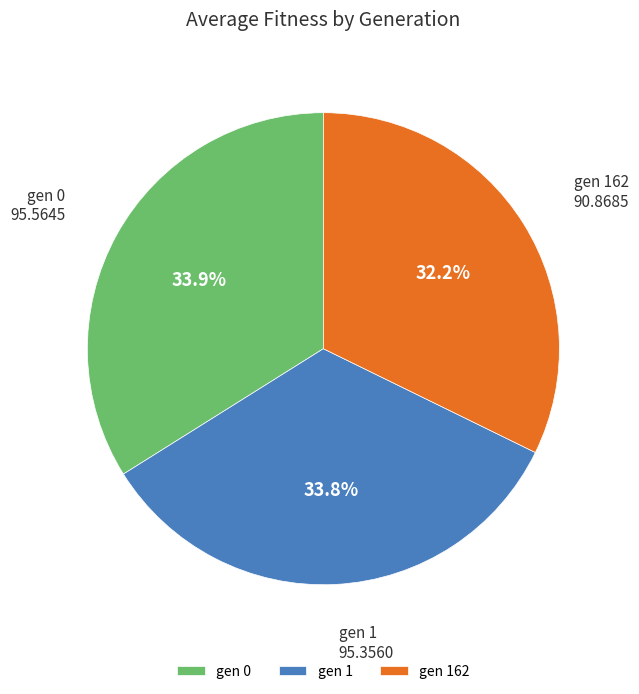

Is it true that gen 0 is 26% of the pie?

False